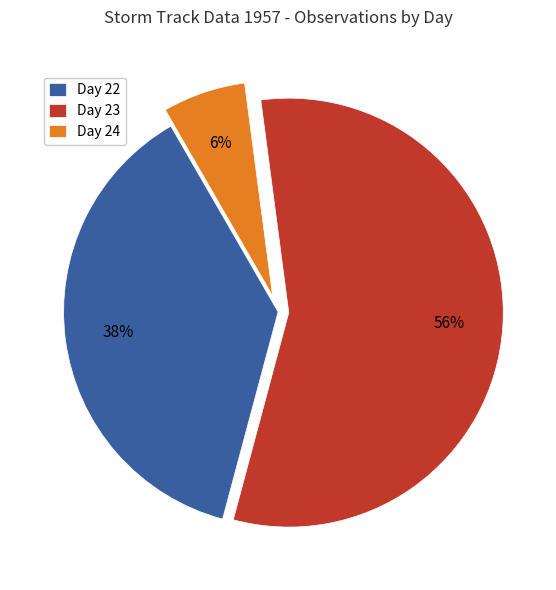

What percentage is the Day 24 slice, to the nearest percent?

6%